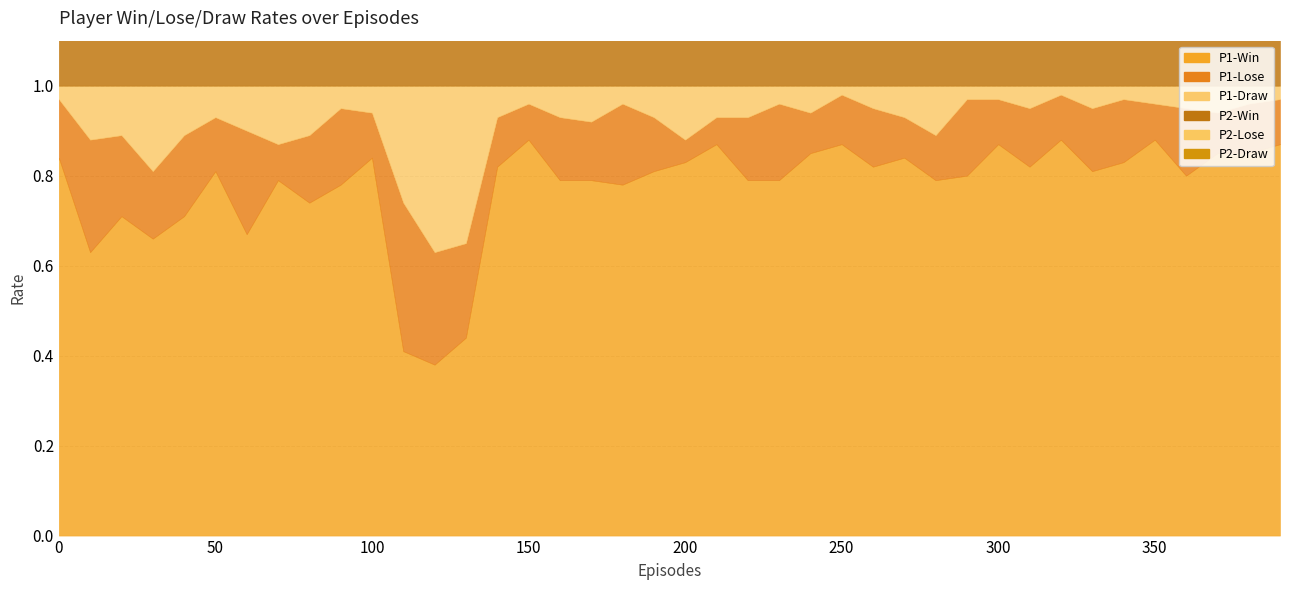

Which label corresponds to the largest value in the chart?

150